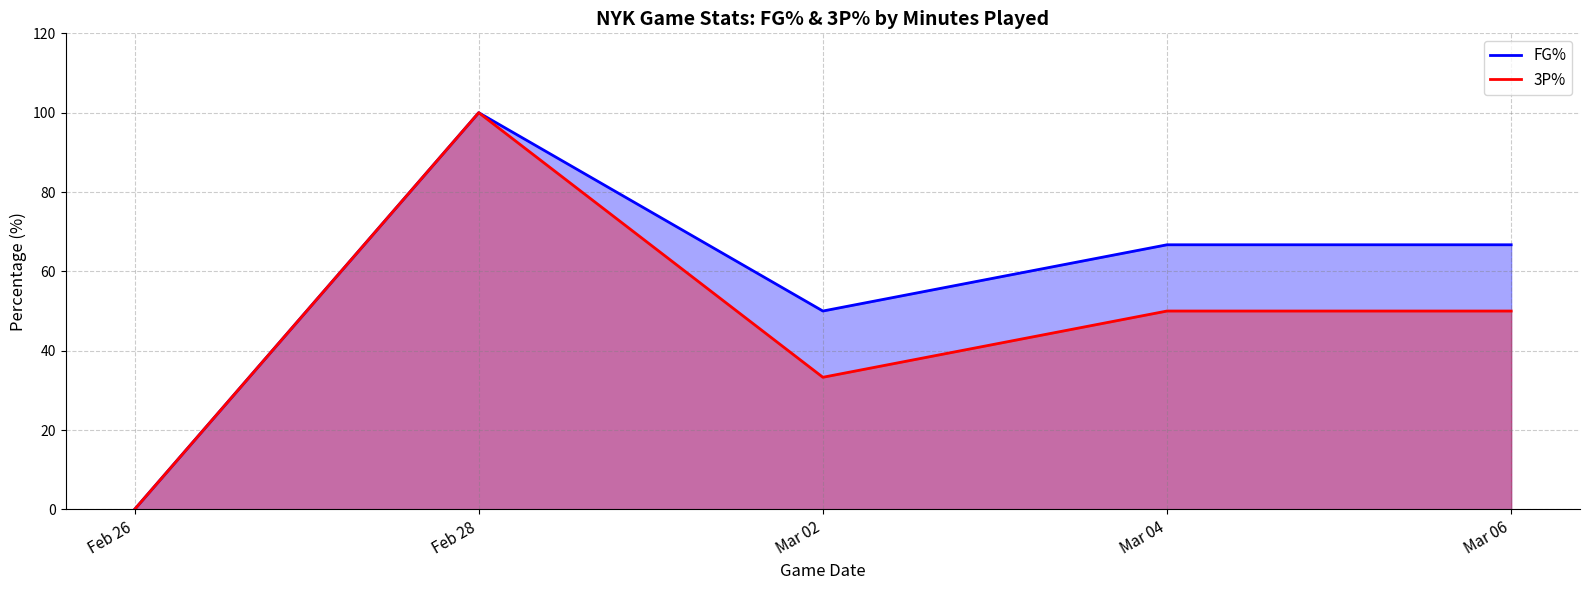

At which category does FG% reach its first local valley?

Mar 02